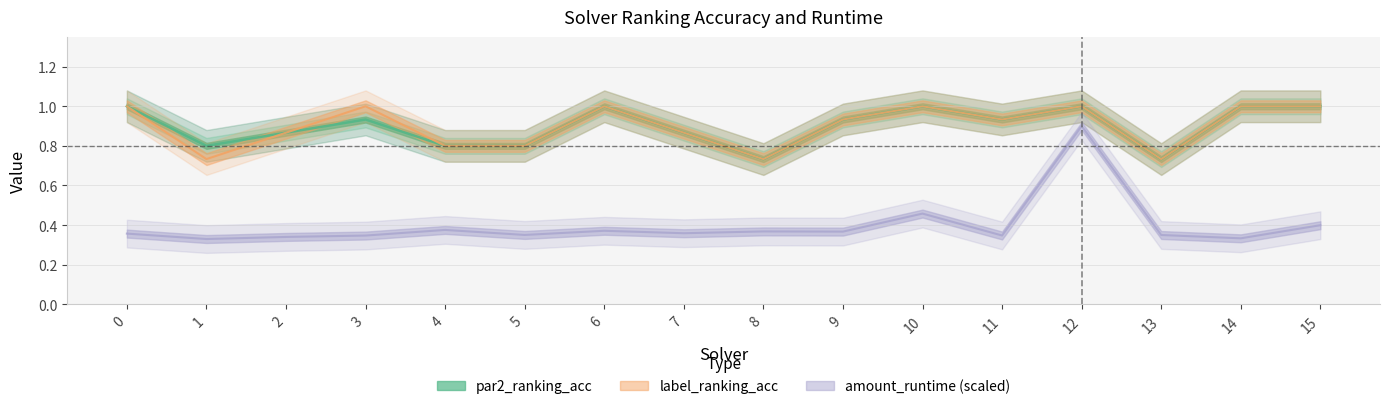

True or false: label_ranking_acc and amount_runtime intersect in this chart.

False